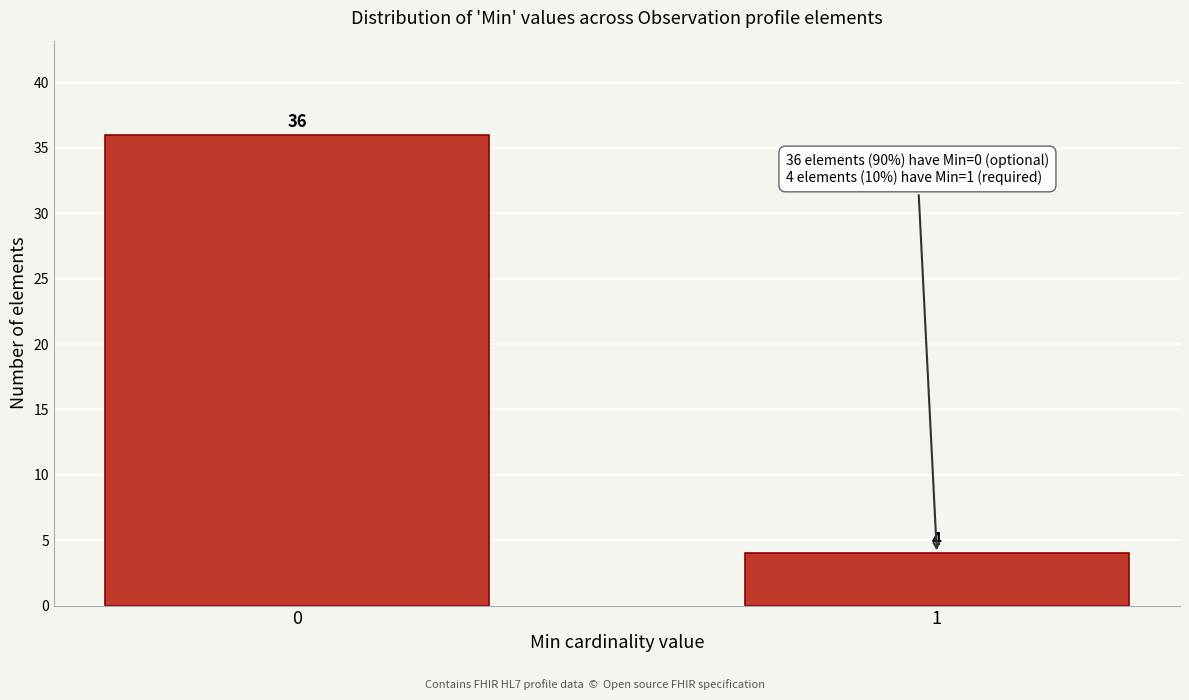

Reading right to left, extract all data points from this chart.

1=4	0=36